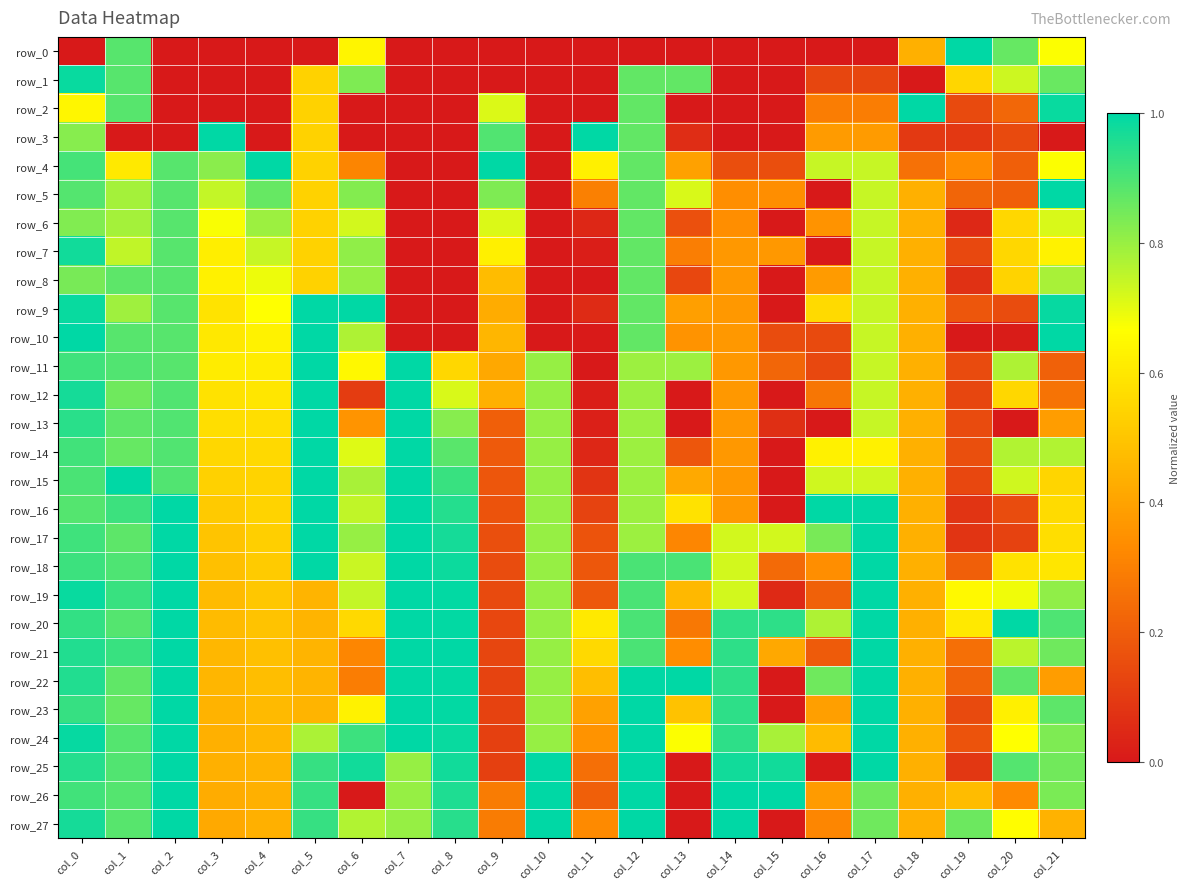

What is the average value of the row_15 series?

0.6